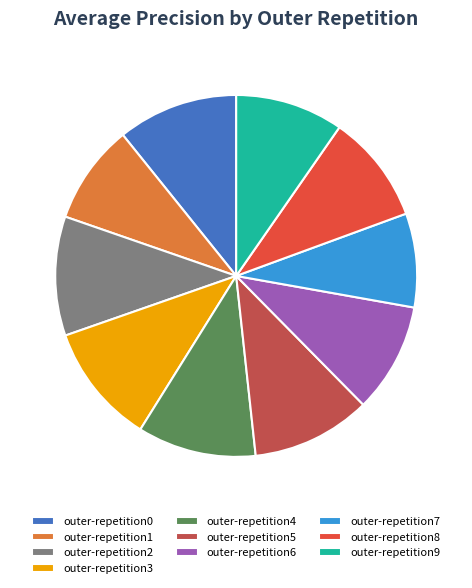

Does outer-repetition7 represent more than half of the total?

No